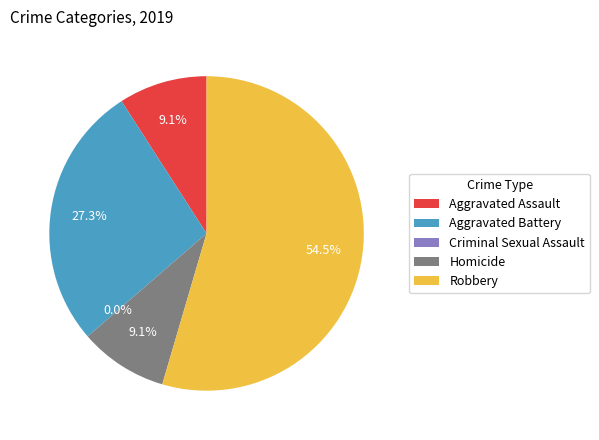

What is the largest slice in the pie chart?

Robbery